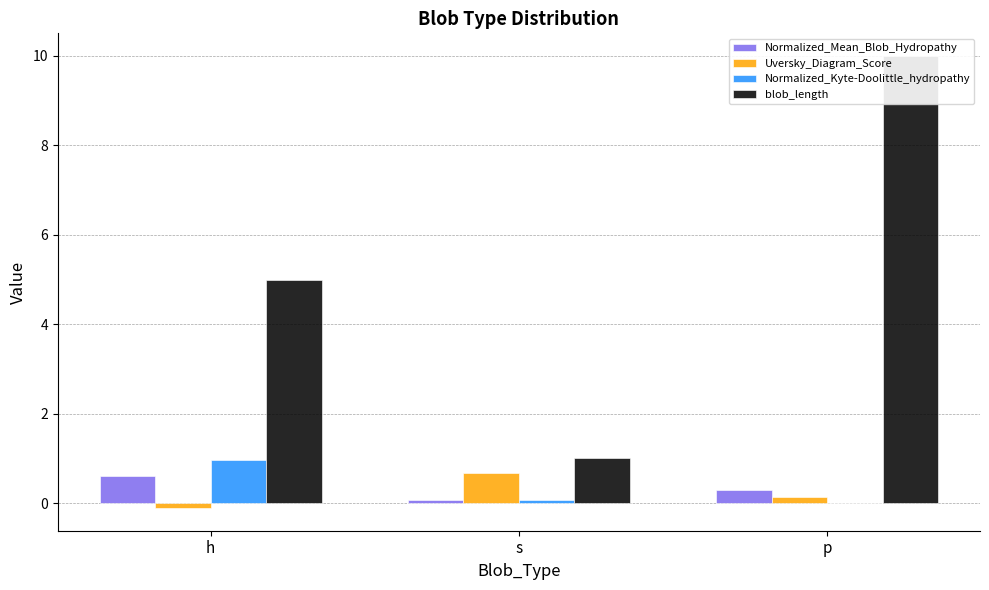

Count the blob_length values in the range 1 to 10.

3